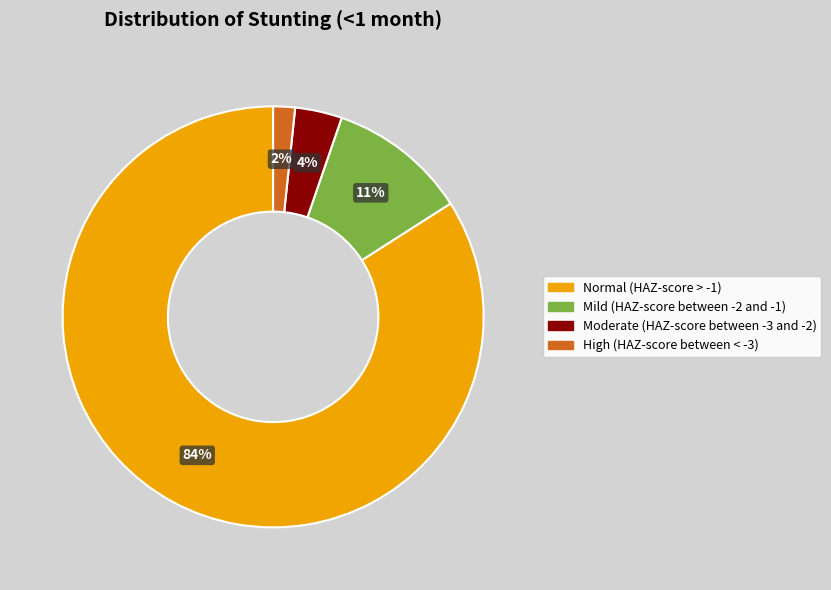

True or false: Normal (HAZ-score > -1) accounts for 84% of the total.

True